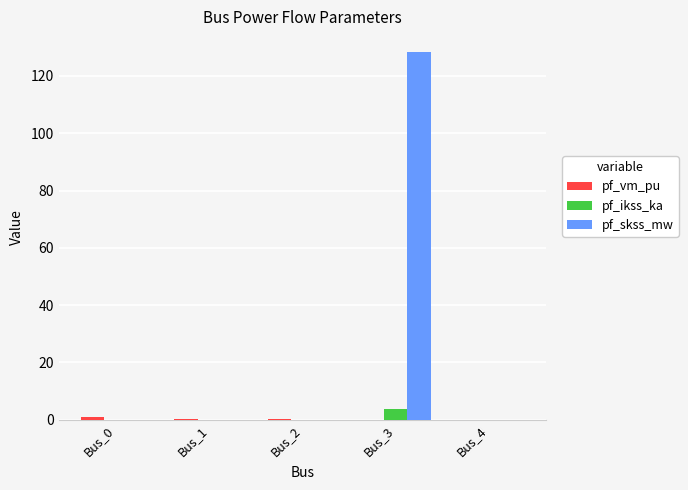

At which category is the sum across all series the highest?

Bus_3